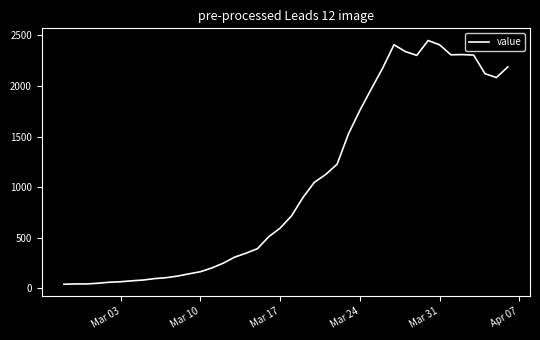

What is the maximum value shown in the chart?

2449